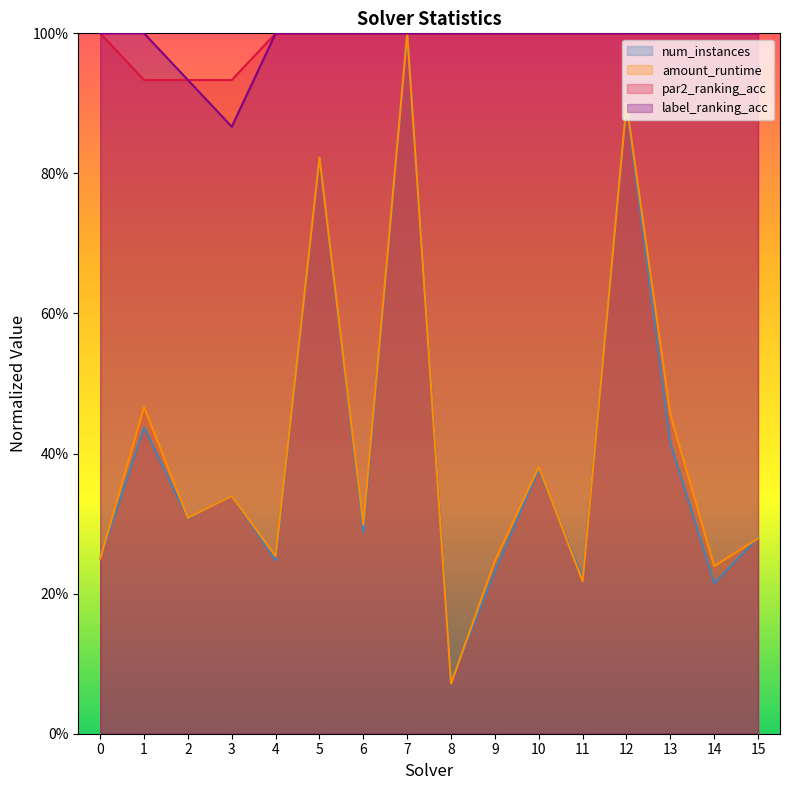

What are all the series names shown in the legend?

num_instances, amount_runtime, par2_ranking_acc, label_ranking_acc